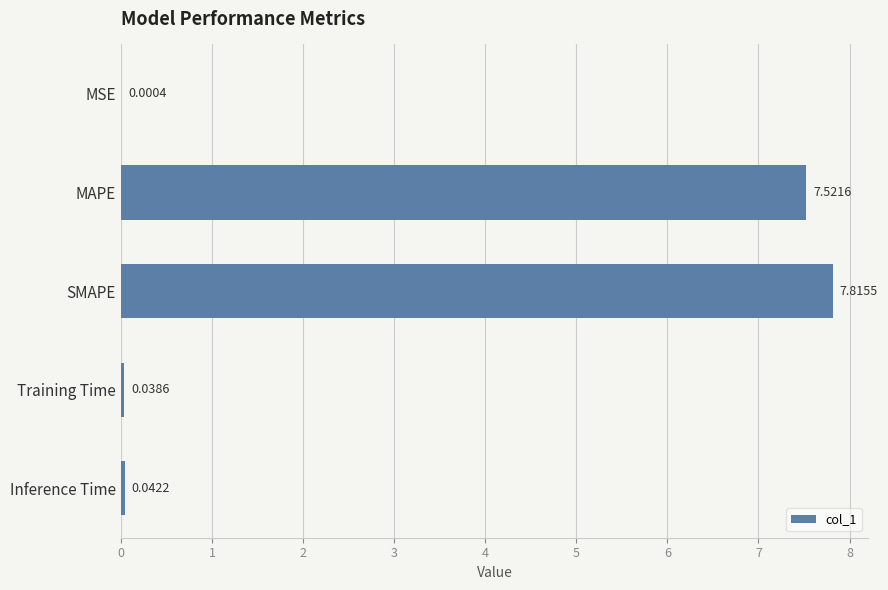

Are the bars horizontal?

Yes